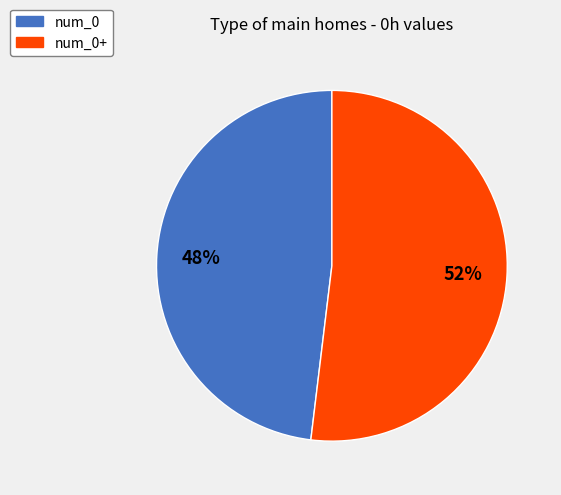

Count the number of slices in the pie.

2